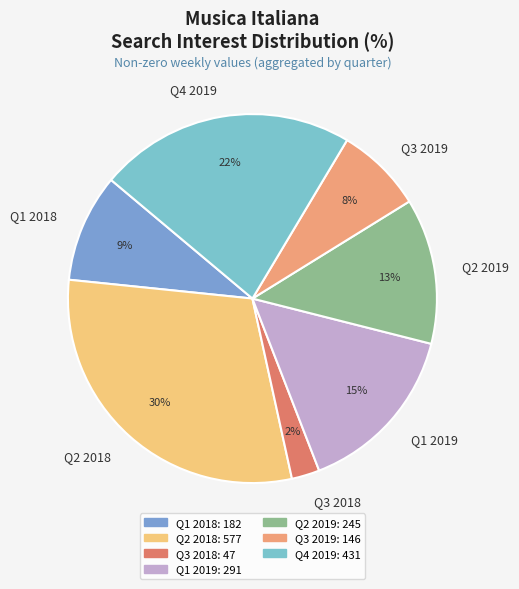

To the nearest percent, what is the difference between the Q2 2018 and Q3 2018 slice percentages?

28%